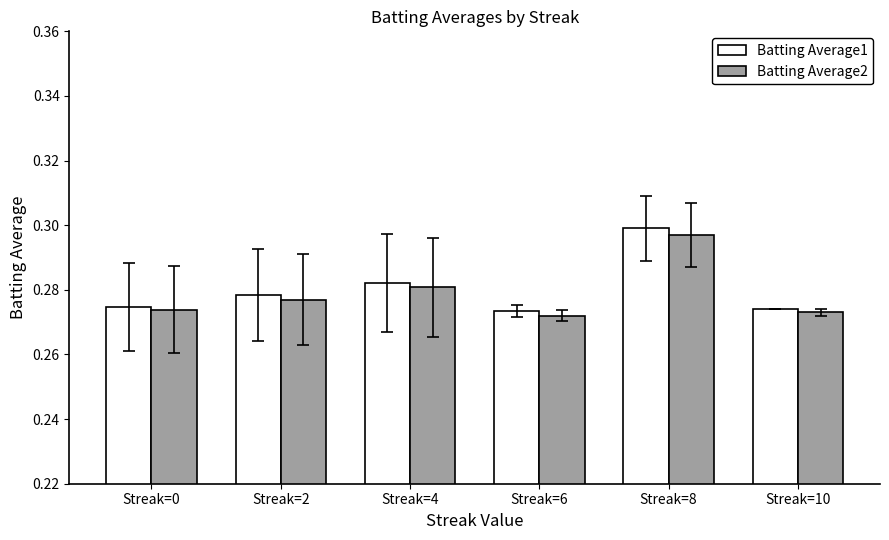

How many groups of bars are there?

6